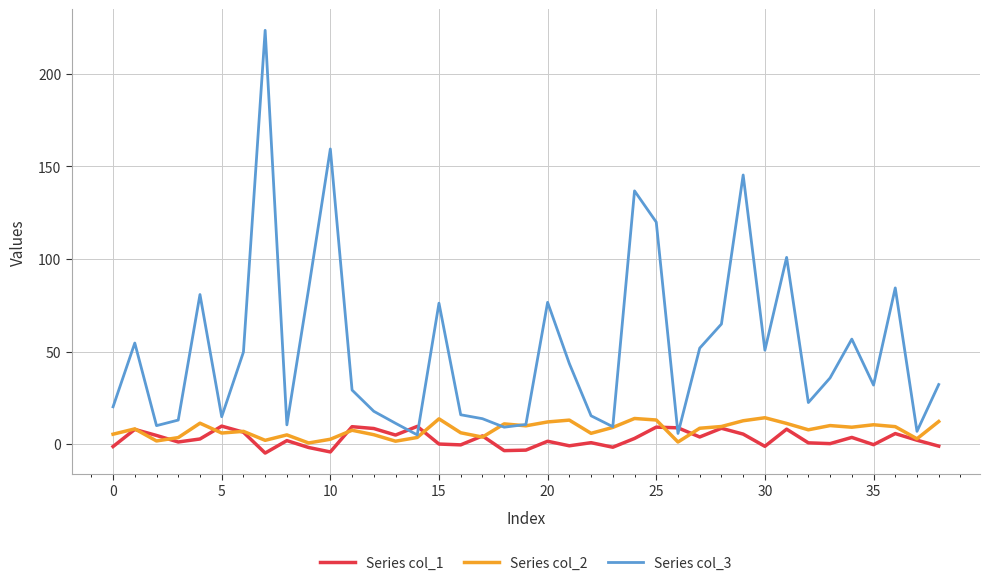

What is the maximum value for Series col_1?

9.7